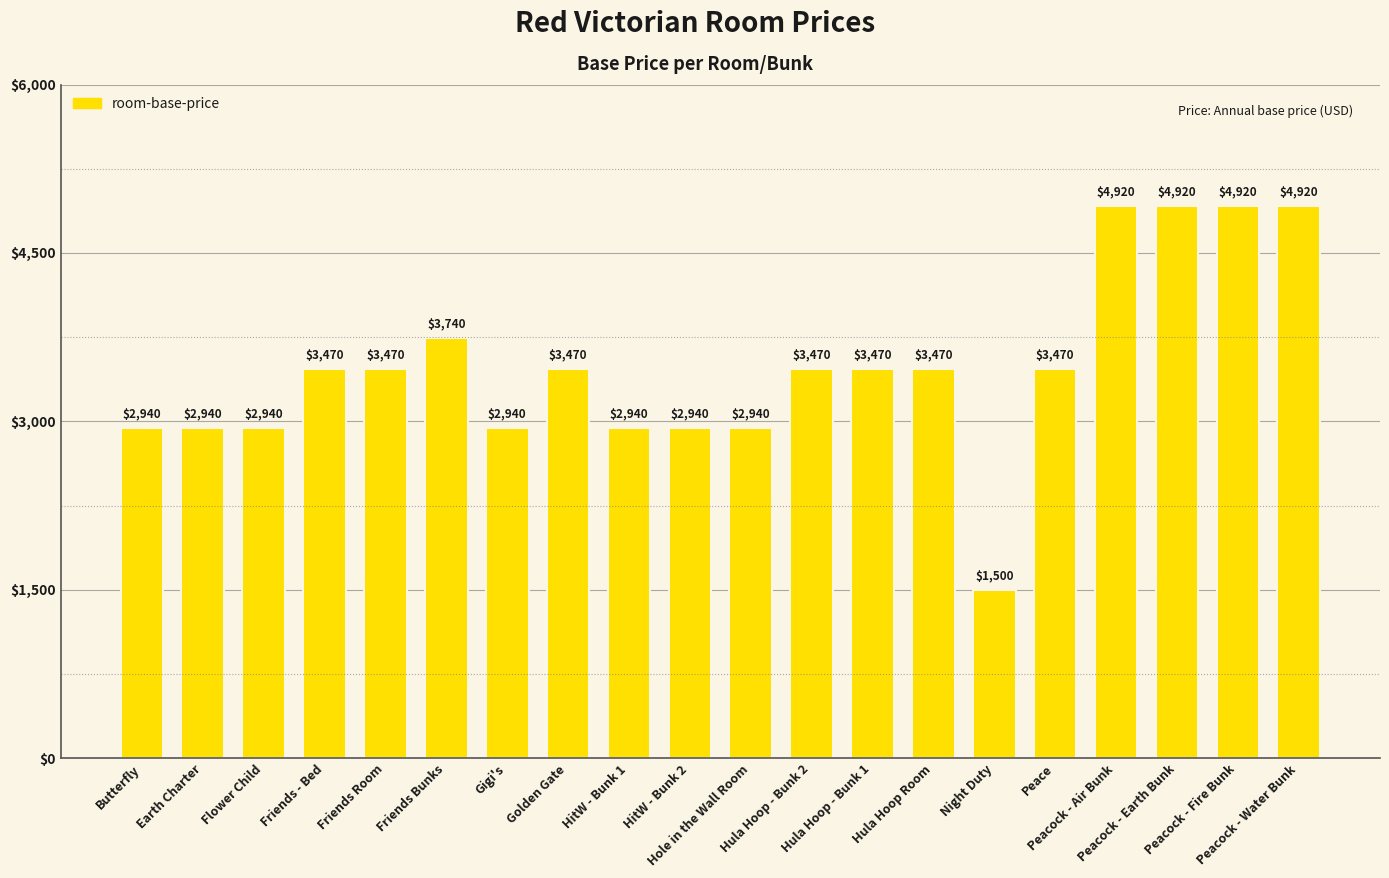

What is the sum of the values at Peacock - Air Bunk and Hula Hoop - Bunk 2?

8390